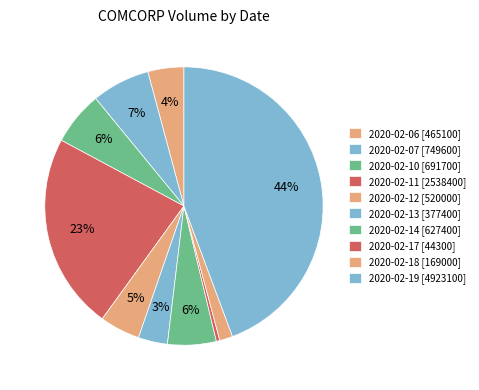

Approximately how many times larger is the value at 2020-02-06 compared to 2020-02-13?

1.2